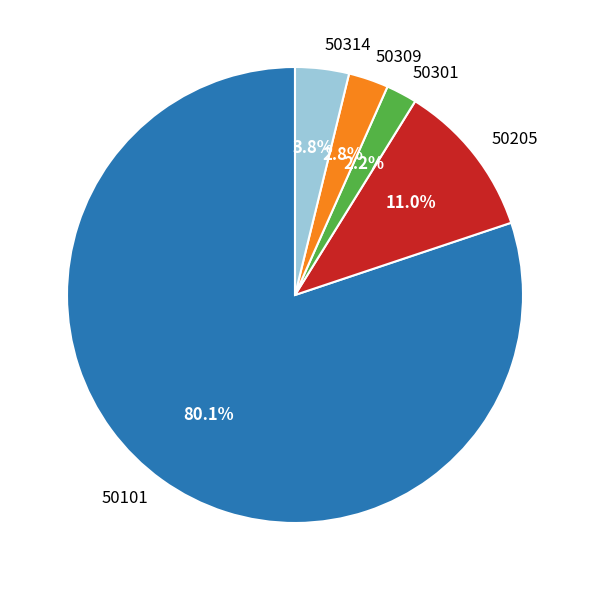

What is the largest slice in the pie chart?

50101